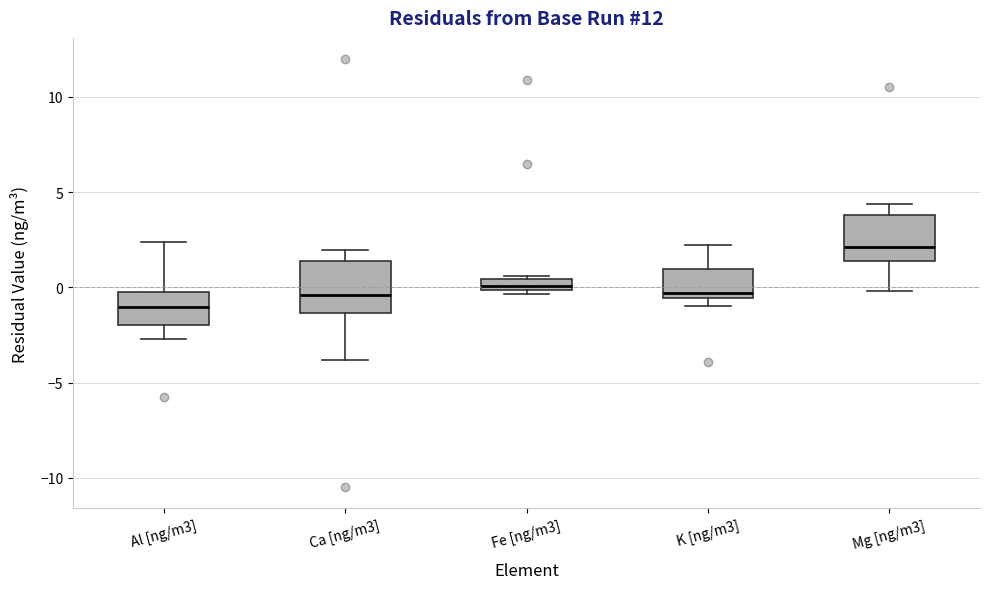

Which box has the highest median line?

Mg [ng/m3]